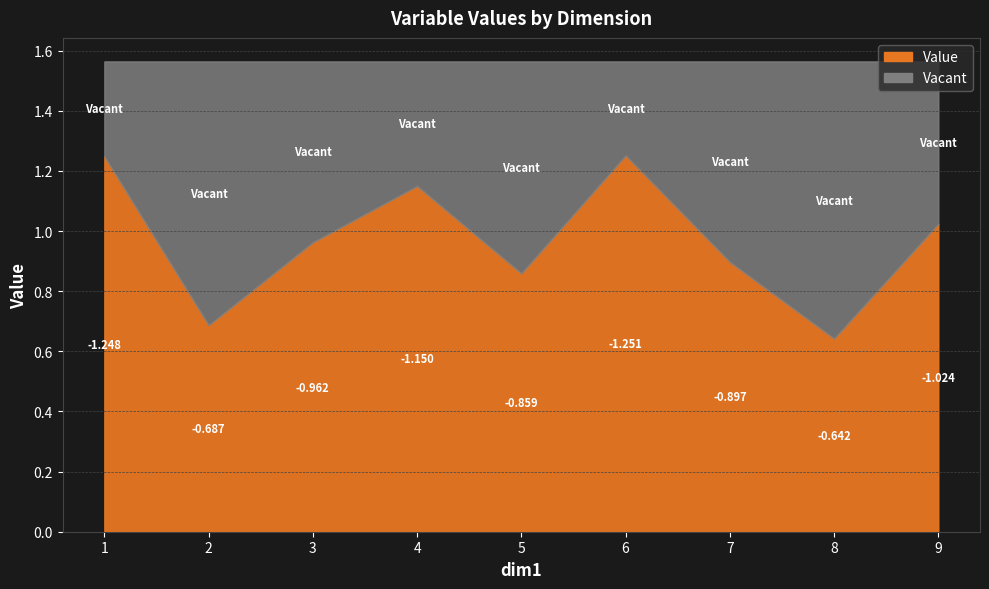

Reading left to right, extract all data points from this chart.

1=-1.2	2=-0.7	3=-1.0	4=-1.1	5=-0.9	6=-1.3	7=-0.9	8=-0.6	9=-1.0